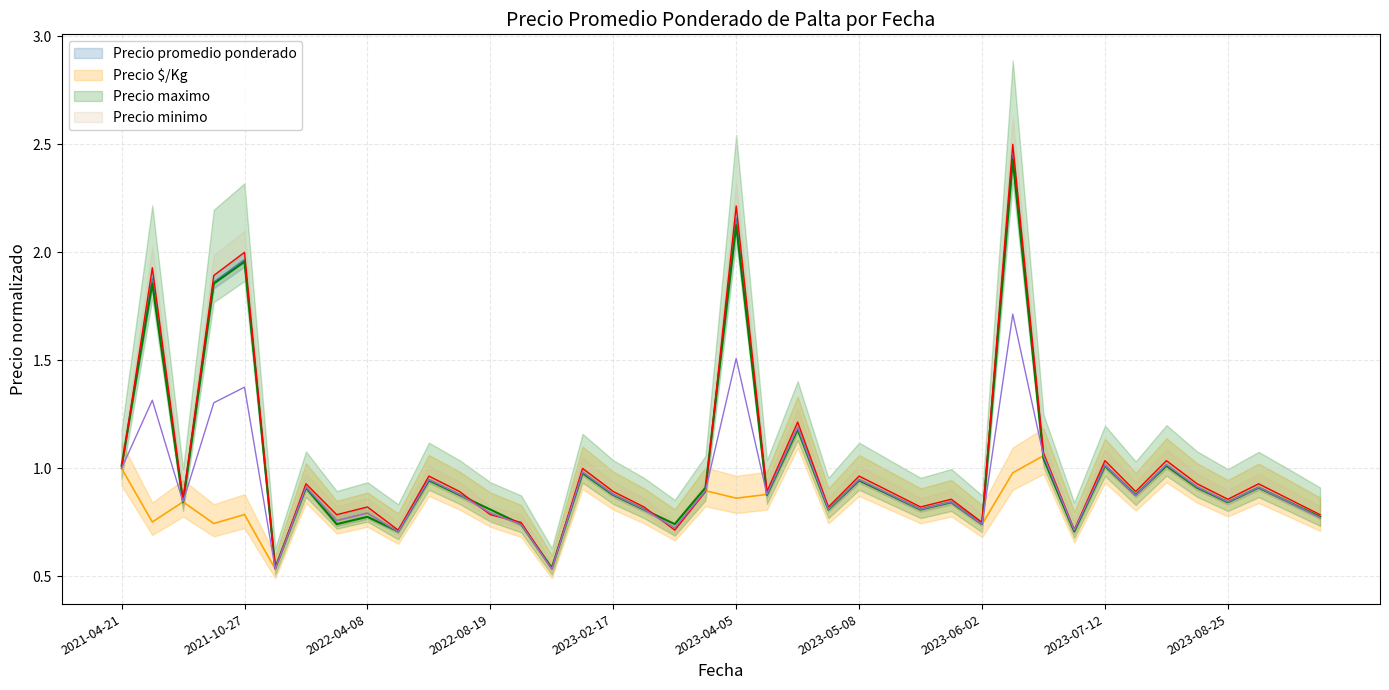

The value of Precio $/Kg at 2023-05-26 is 1.4. True or false?

False